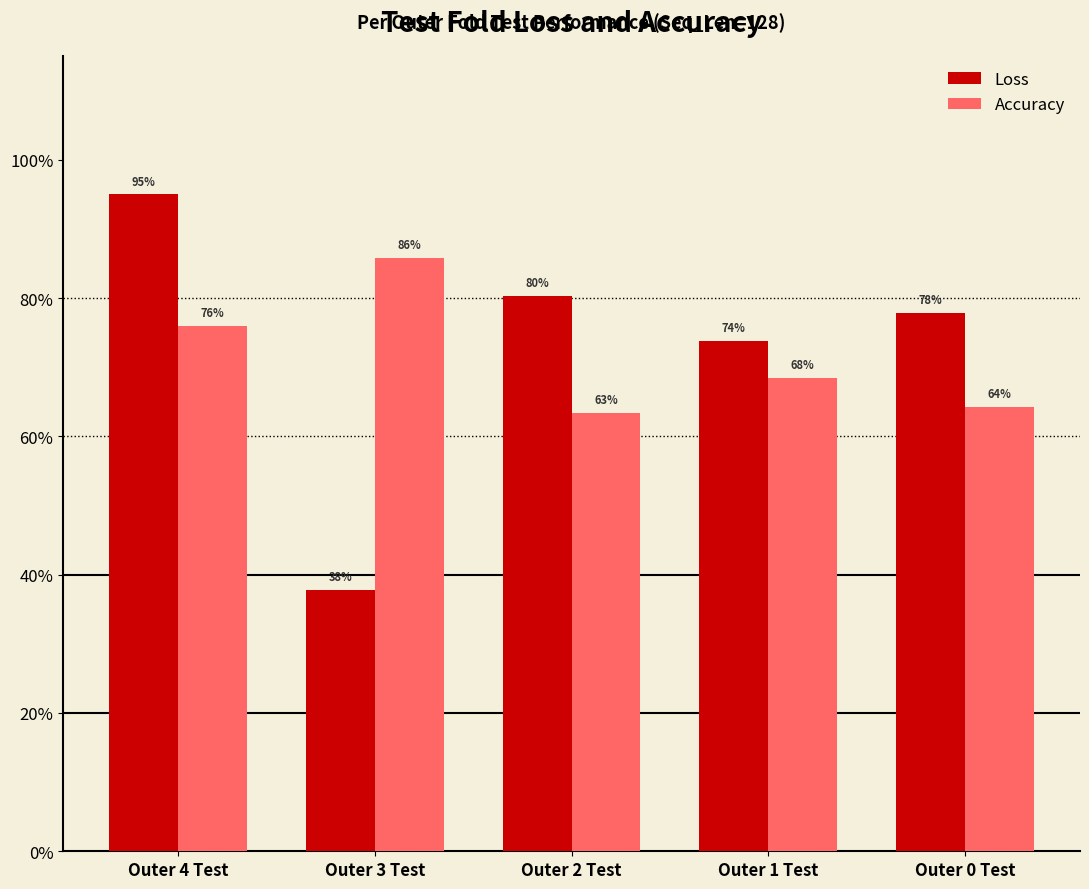

Does the chart contain any negative values?

No